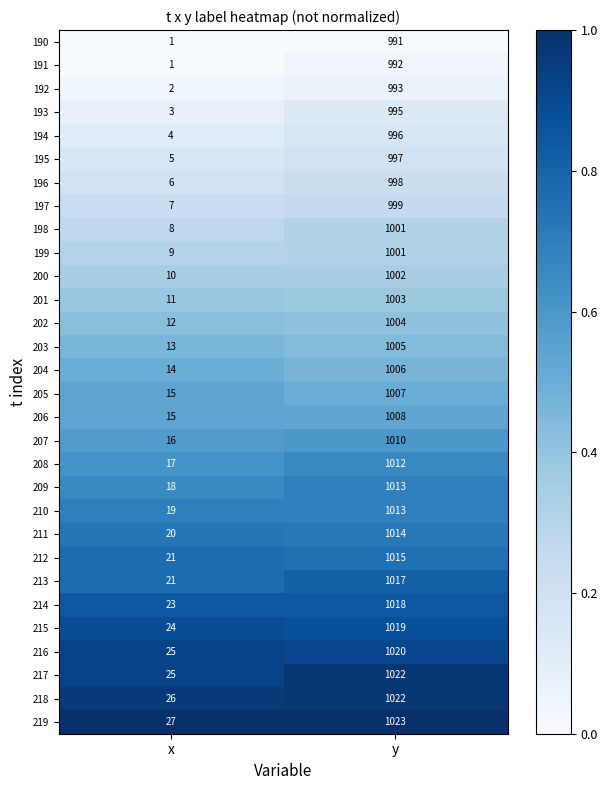

Which series changed the most between x and y?

217